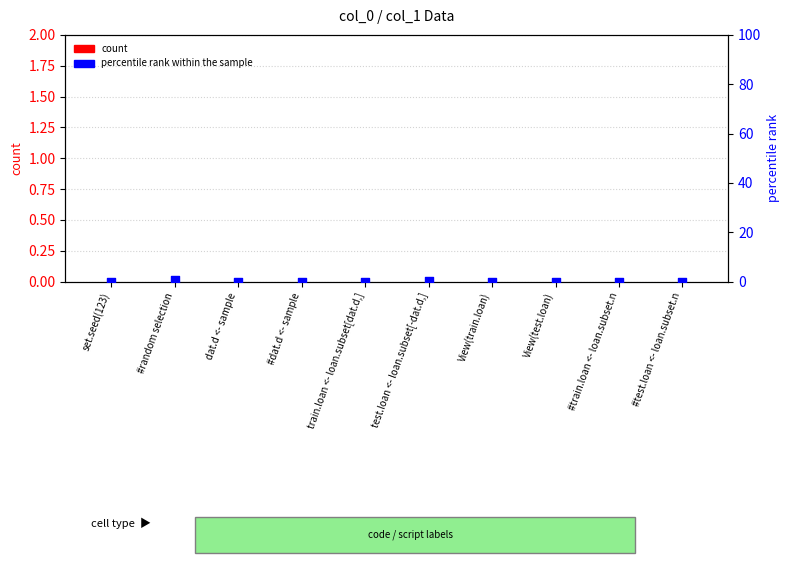

At how many categories does at least one series exceed 0?

2